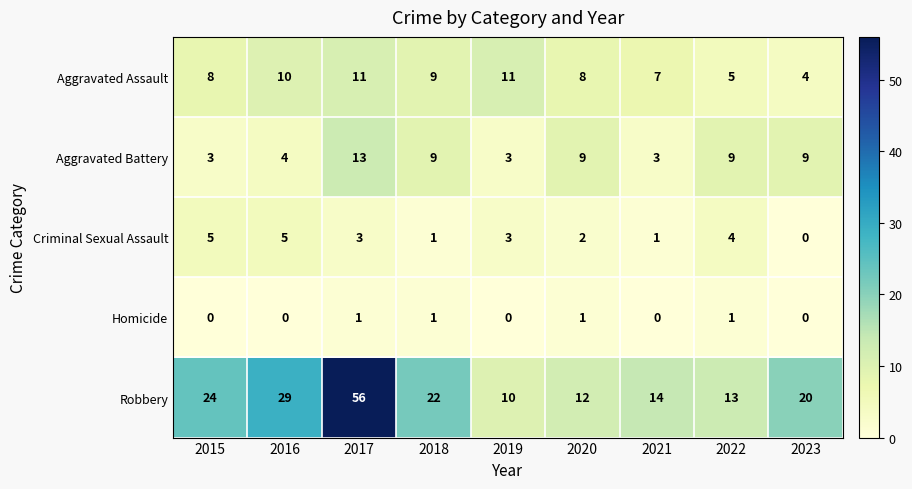

What is the total value across all series at 2016?

48